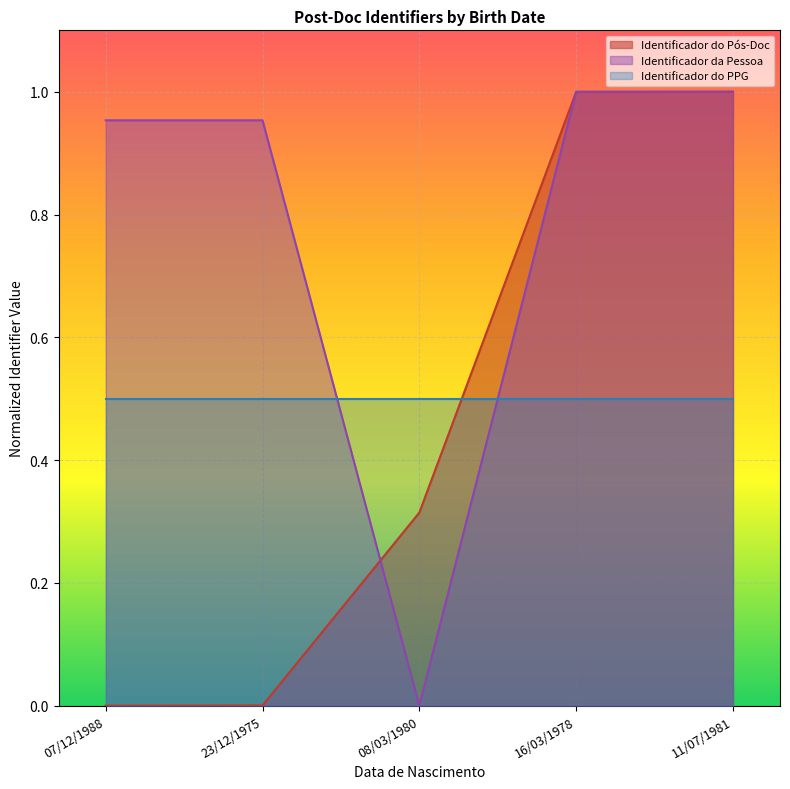

What is the difference between the highest and lowest values at 08/03/1980?

0.5